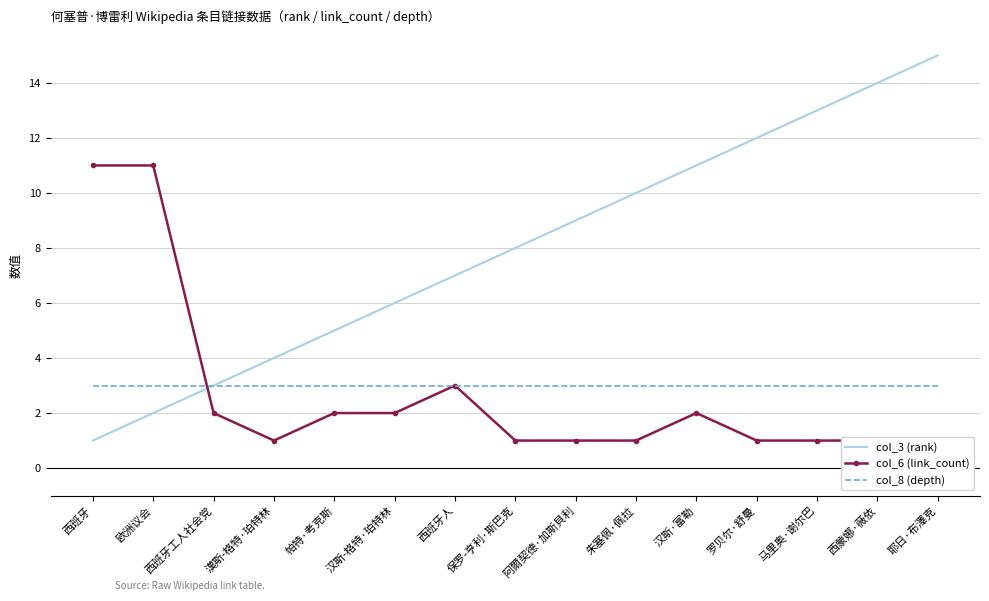

The col_6 (link_count) series shows 1 at 西蒙娜·薇依. True or false?

True